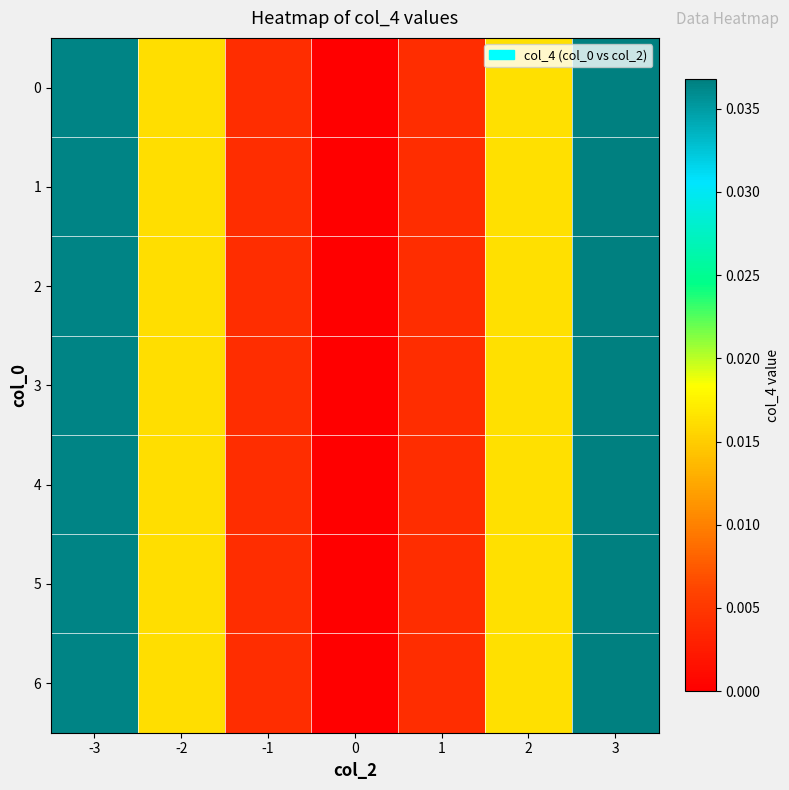

Which label corresponds to the largest value in the chart?

3